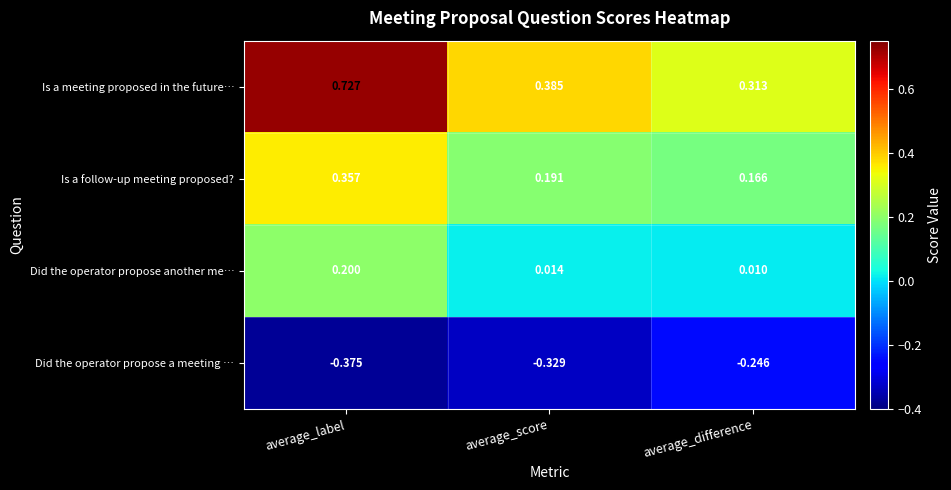

Between average_label and average_score, which series saw the biggest shift?

Is a meeting proposed in the future…